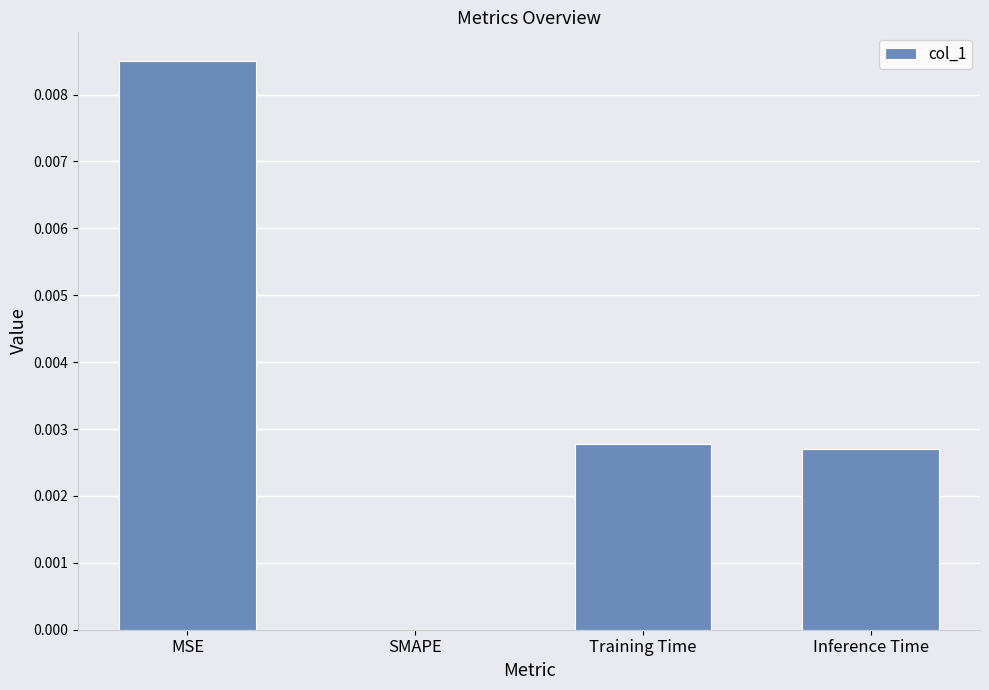

Is it true that the value at SMAPE is 0.0?

True